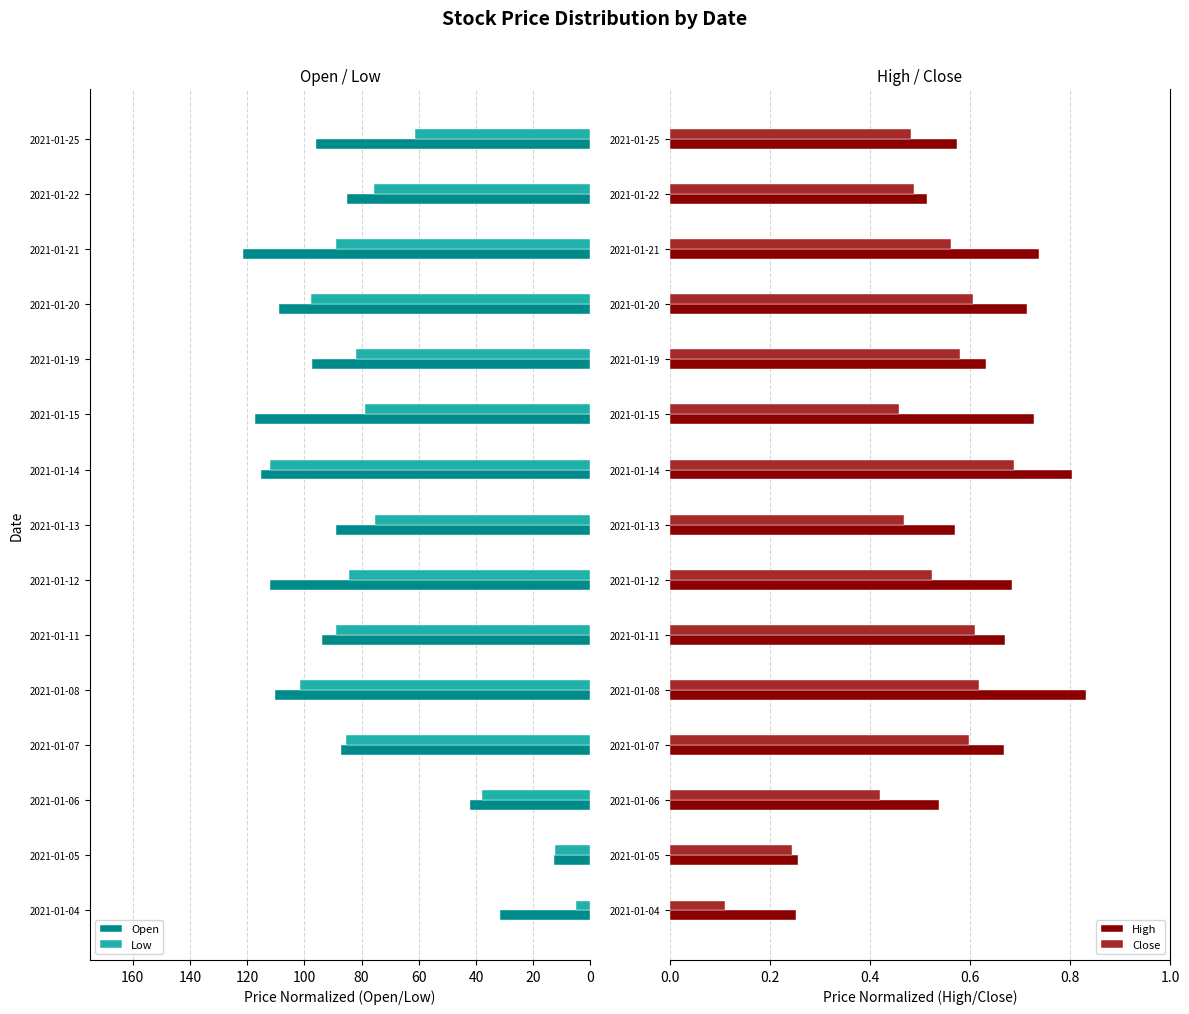

Reading left to right, transcribe all the data shown in this chart.

Open: 31.7	12.7	42.0	87.3	110.4	93.9	112.2	89.1	115.0	117.1	97.2	109.0	121.5	85.0	96.1
Low: 5.1	12.2	37.9	85.6	101.5	88.8	84.3	75.4	111.8	78.9	82.1	97.5	88.9	75.7	61.2
High: 0.3	0.3	0.5	0.7	0.8	0.7	0.7	0.6	0.8	0.7	0.6	0.7	0.7	0.5	0.6
Close: 0.1	0.2	0.4	0.6	0.6	0.6	0.5	0.5	0.7	0.5	0.6	0.6	0.6	0.5	0.5